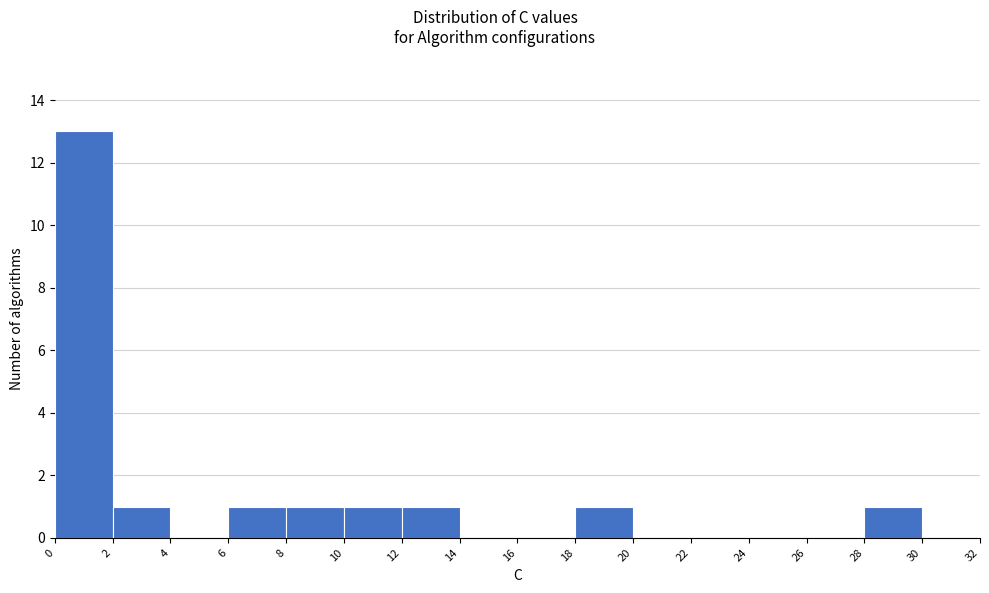

Reading left to right, transcribe this chart: for each bar, give the range it covers on the x-axis and its height. The values are not printed on the chart, so give them approximately, as read against the axis.

0 to 2: 13
2 to 4: 1
4 to 6: 0
6 to 8: 1
8 to 10: 1
10 to 12: 1
12 to 14: 1
14 to 16: 0
16 to 18: 0
18 to 20: 1
20 to 22: 0
22 to 24: 0
24 to 26: 0
26 to 28: 0
28 to 30: 1
30 to 32: 0